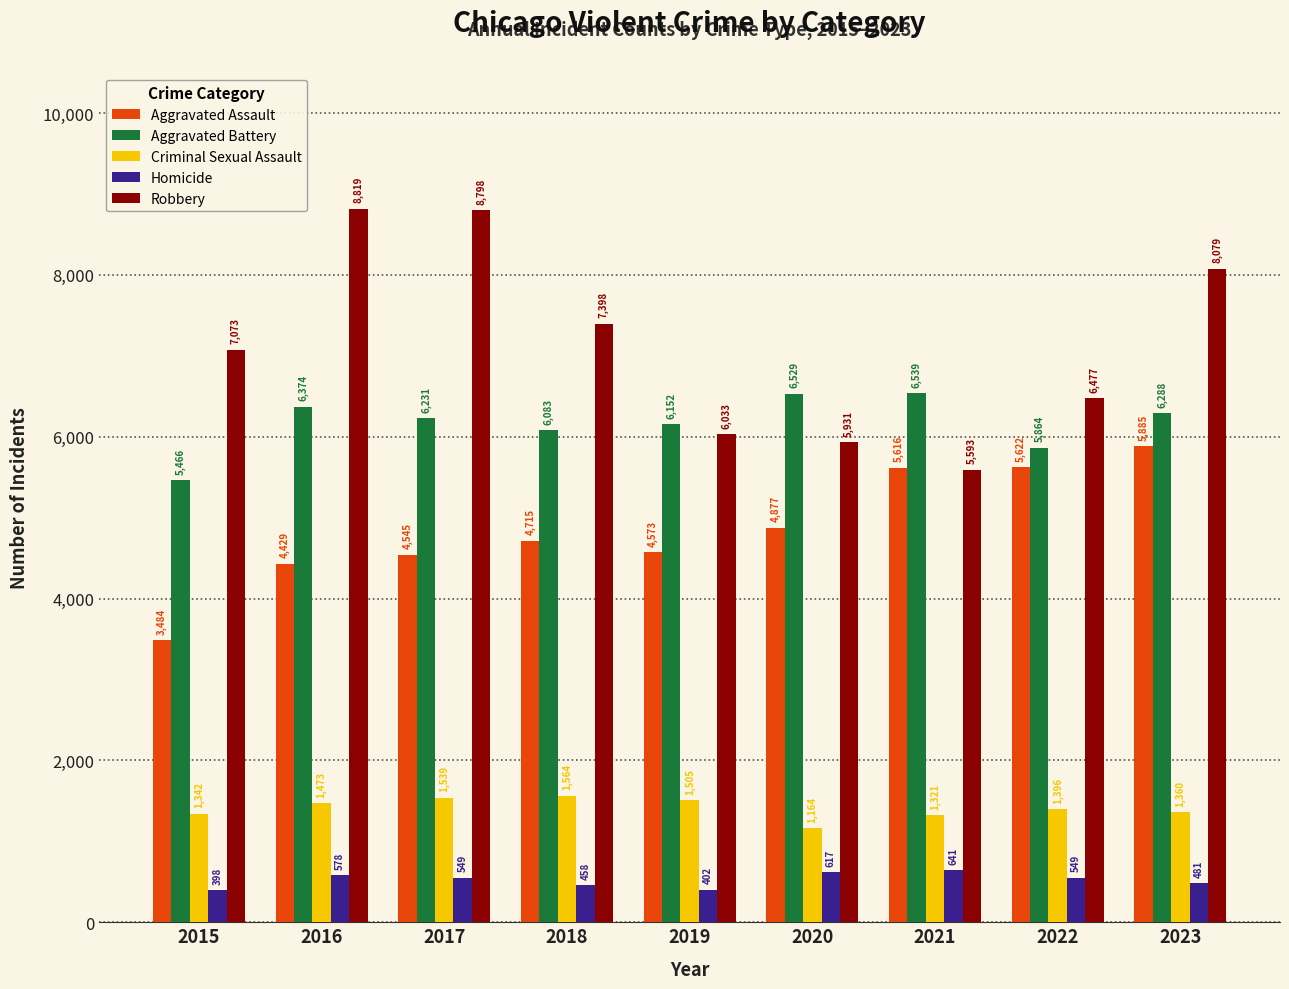

Is it true that Aggravated Battery equals 3009 at 2020?

False